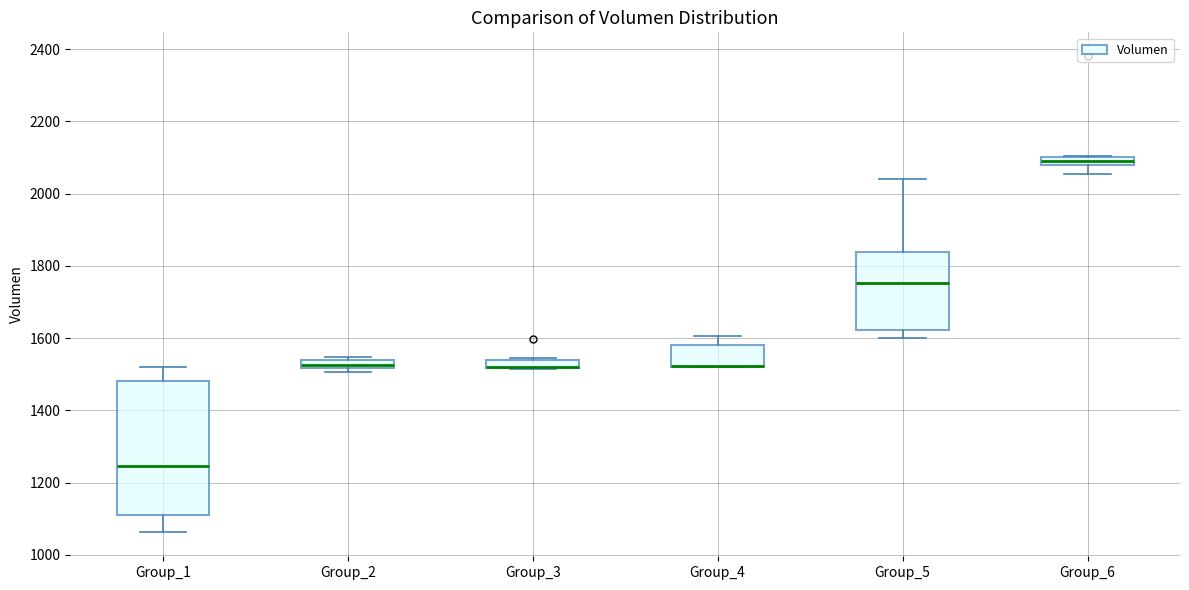

Where is the upper edge of the box for Group_6 on the y-axis? The values are not printed on the chart, so give them approximately, as read against the axis.

2100